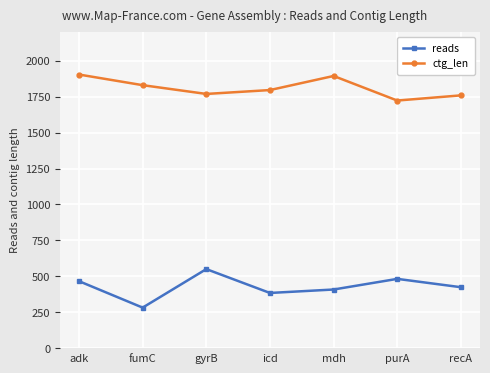

True or false: reads has a value of 185 at mdh.

False